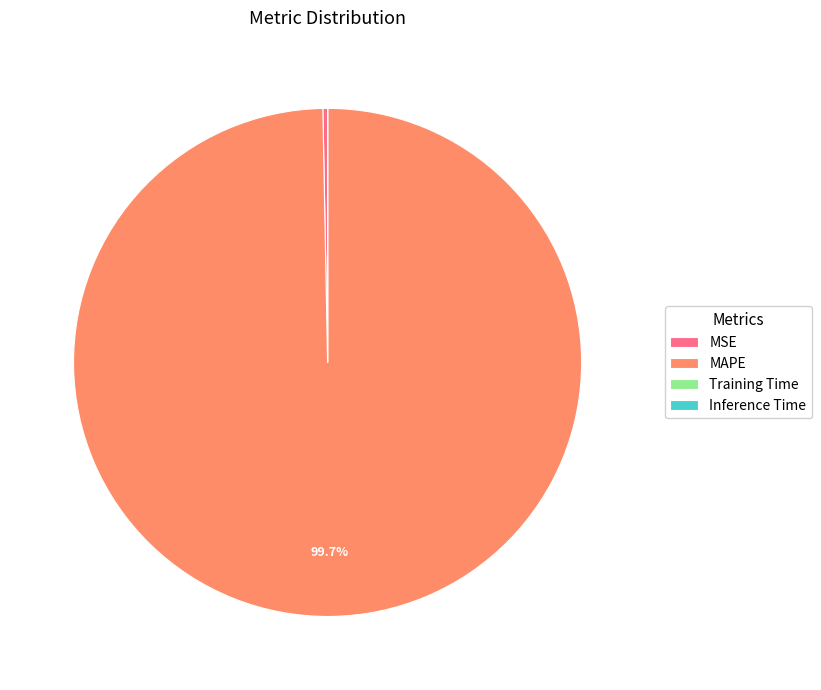

Which slice is the largest?

MAPE